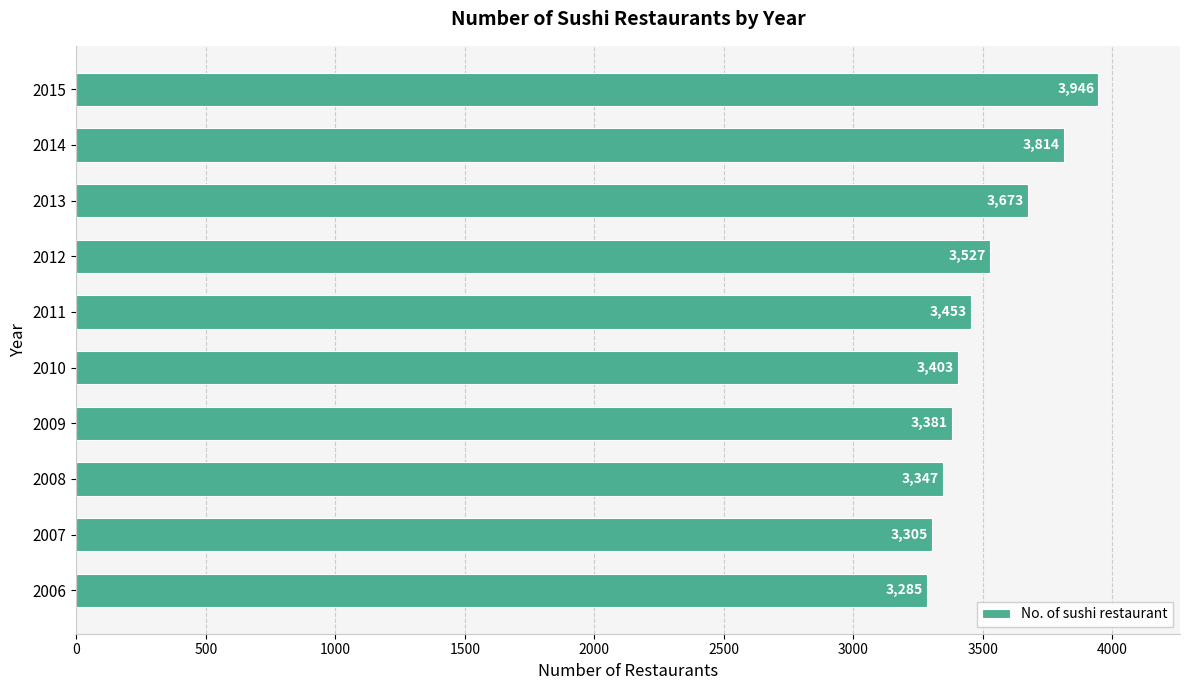

How many data points are less than 3453?

5